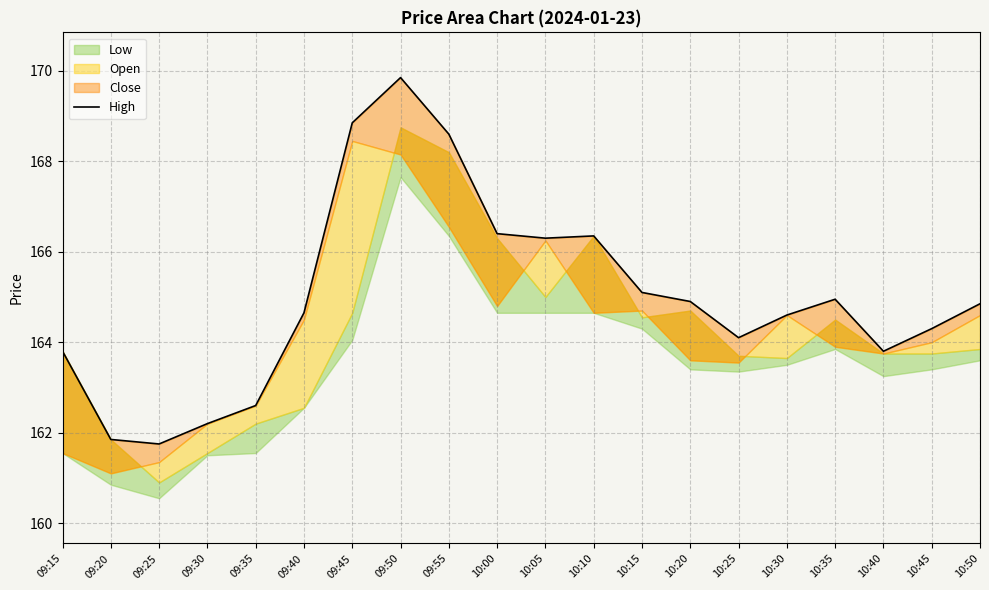

What is the label of the 4th point from the left?

09:30